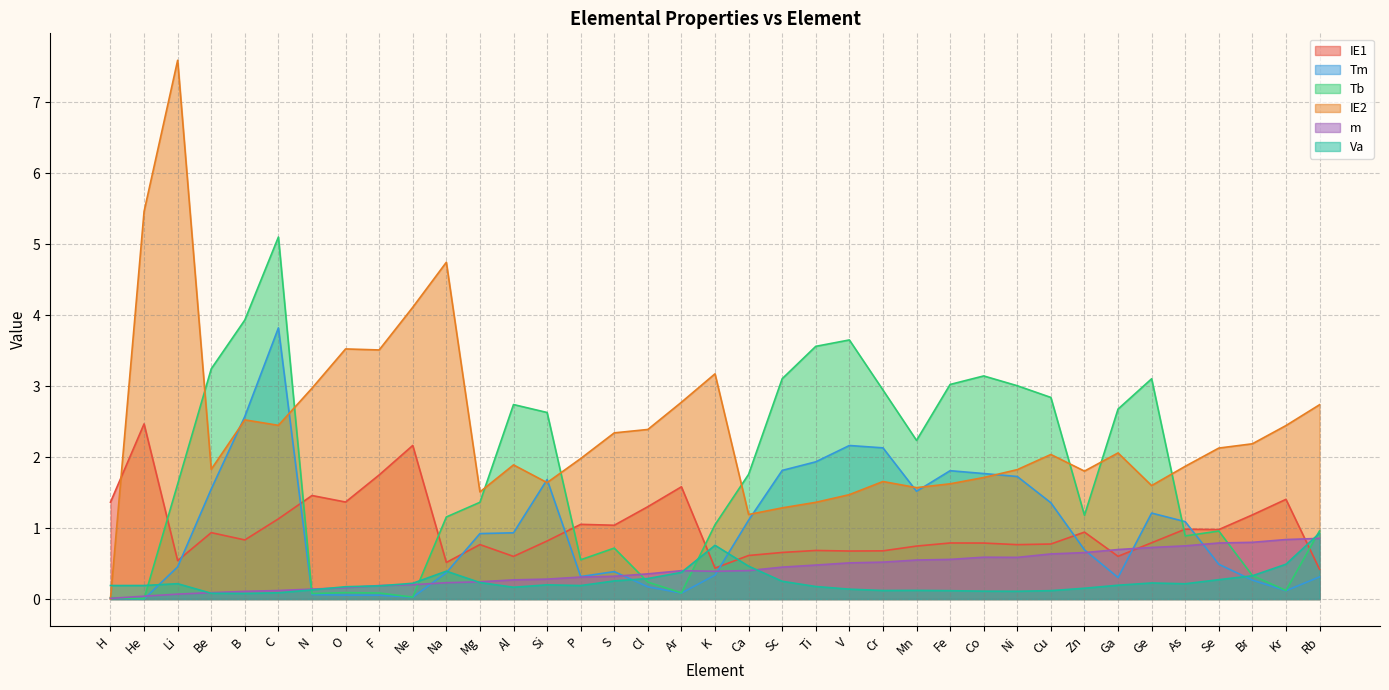

Between which two adjacent categories do Tb and Tm first intersect?

Ge and As